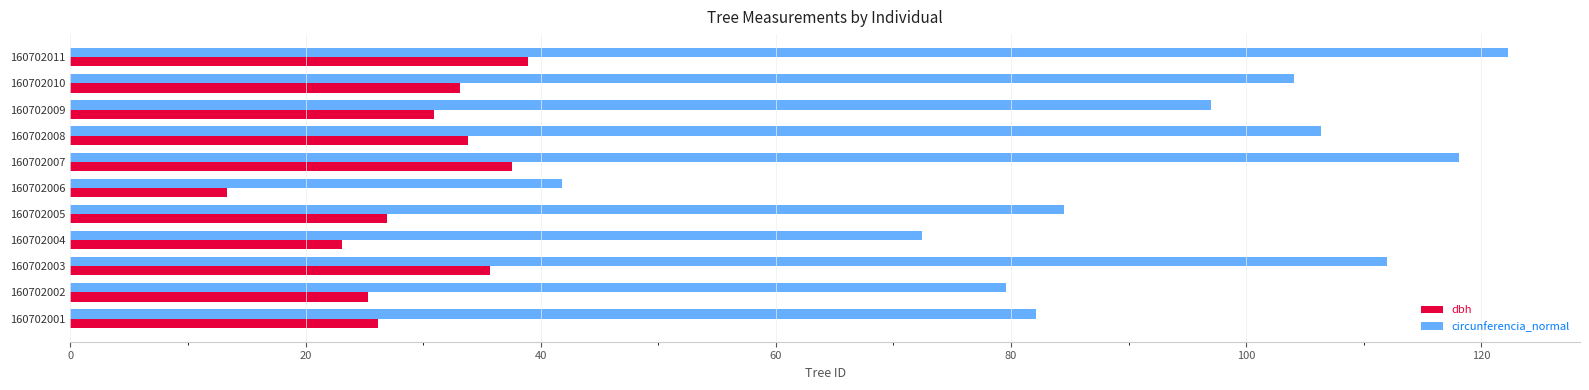

Rank the series by their average value, from highest to lowest.

circunferencia_normal, dbh